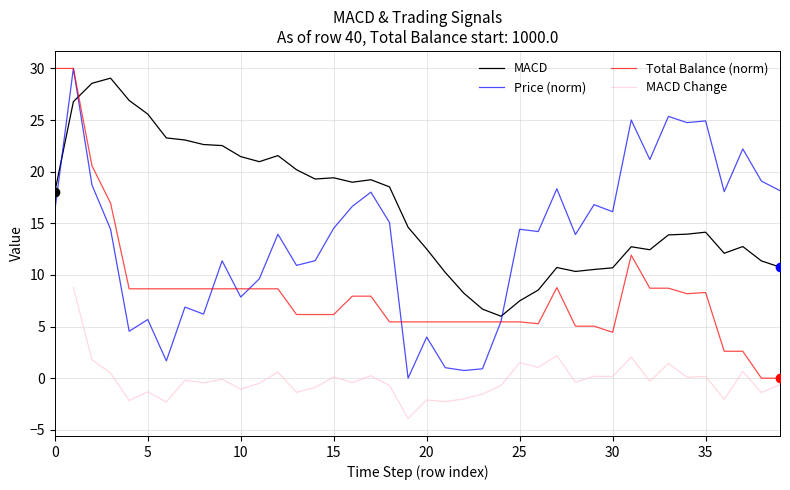

True or false: Total Balance (norm) has a value of 13.4 at 10.

False